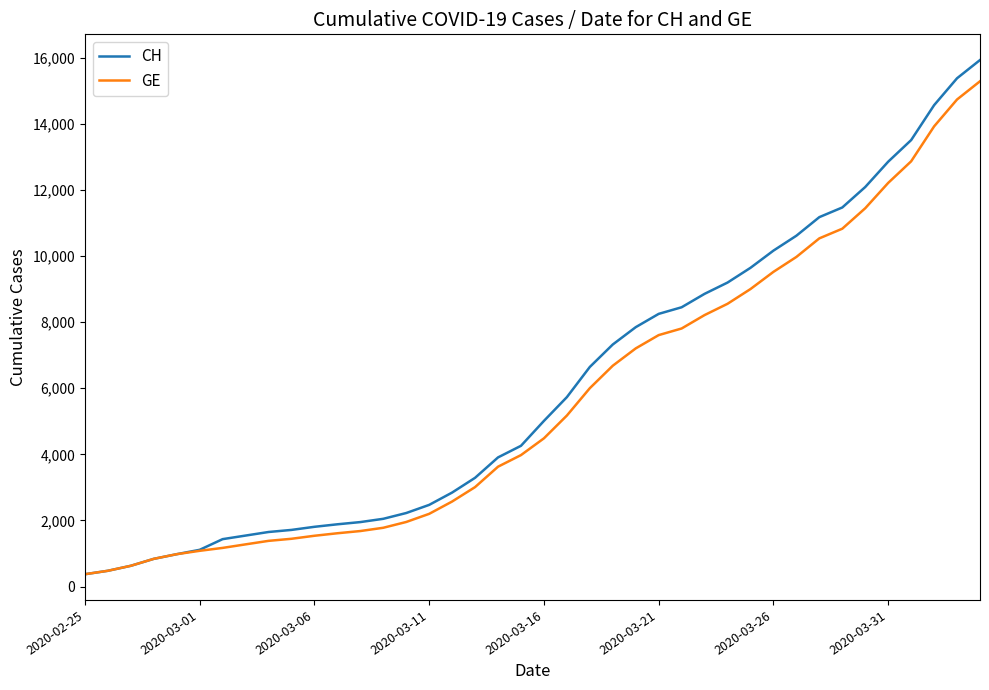

Rank the series by their average value, from lowest to highest.

GE, CH